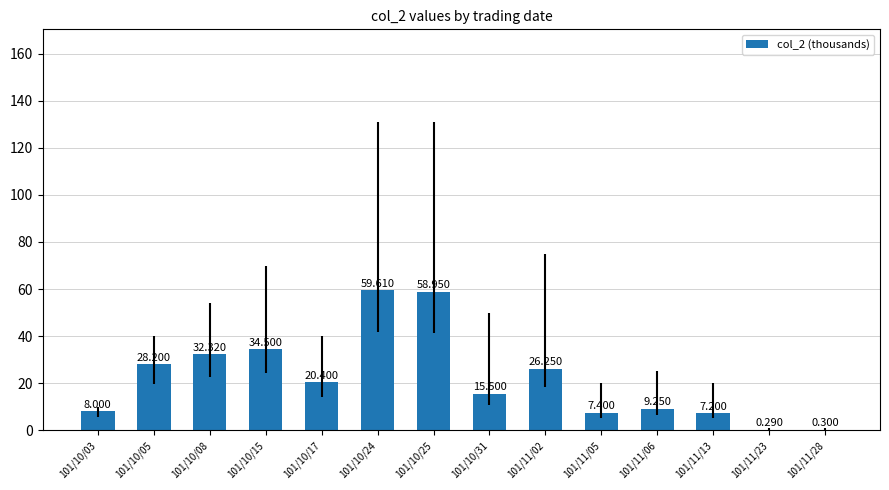

What is the minimum value shown in the chart?

0.3